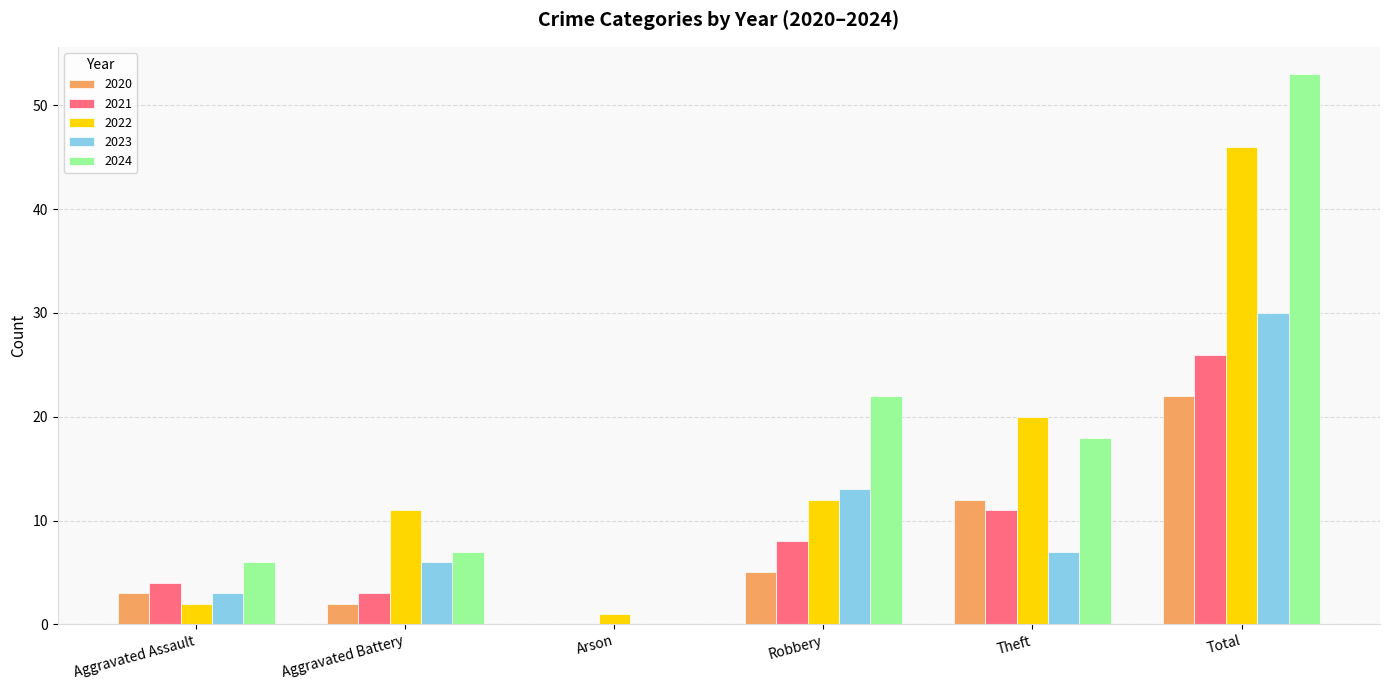

True or false: 2024 has a value of 18 at Theft.

True